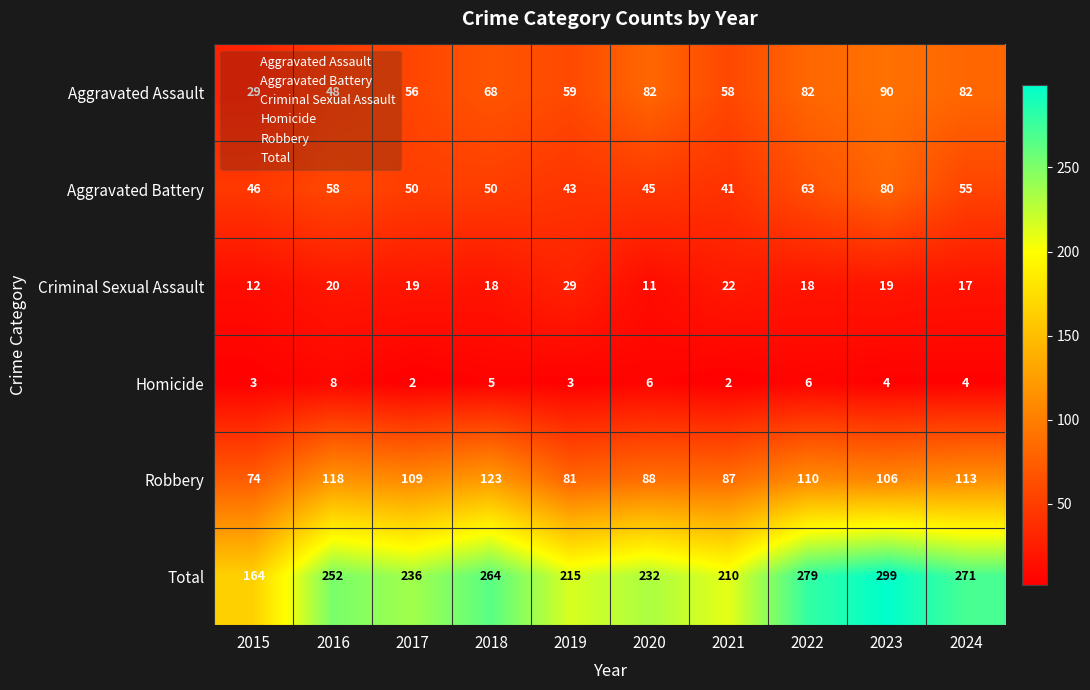

At how many categories does at least one series exceed 133?

10